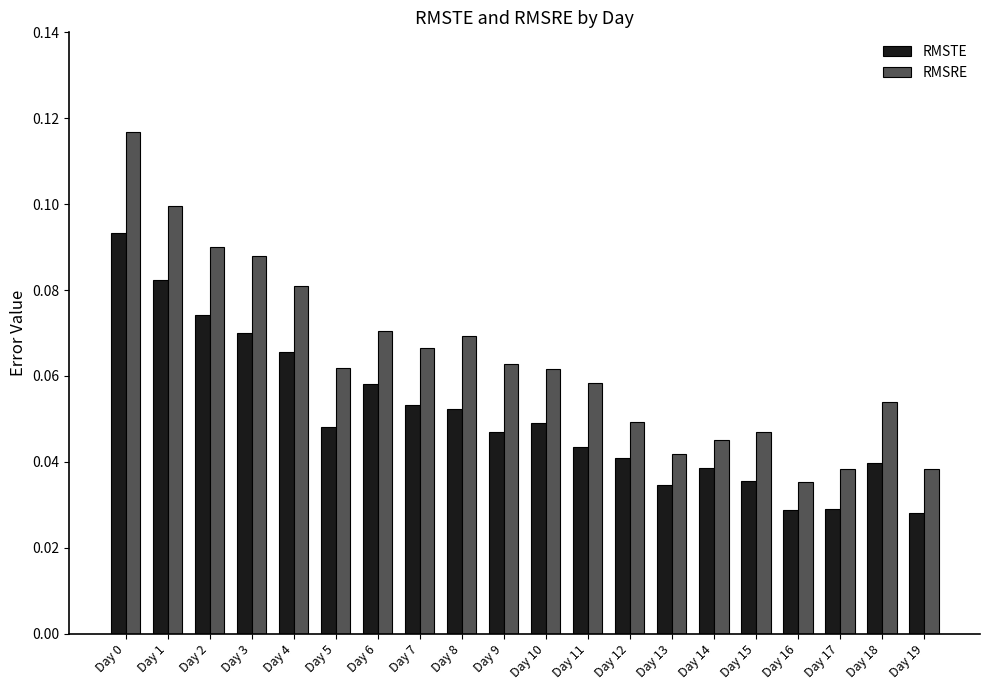

Which category has the lowest value in the RMSRE series?

Day 16